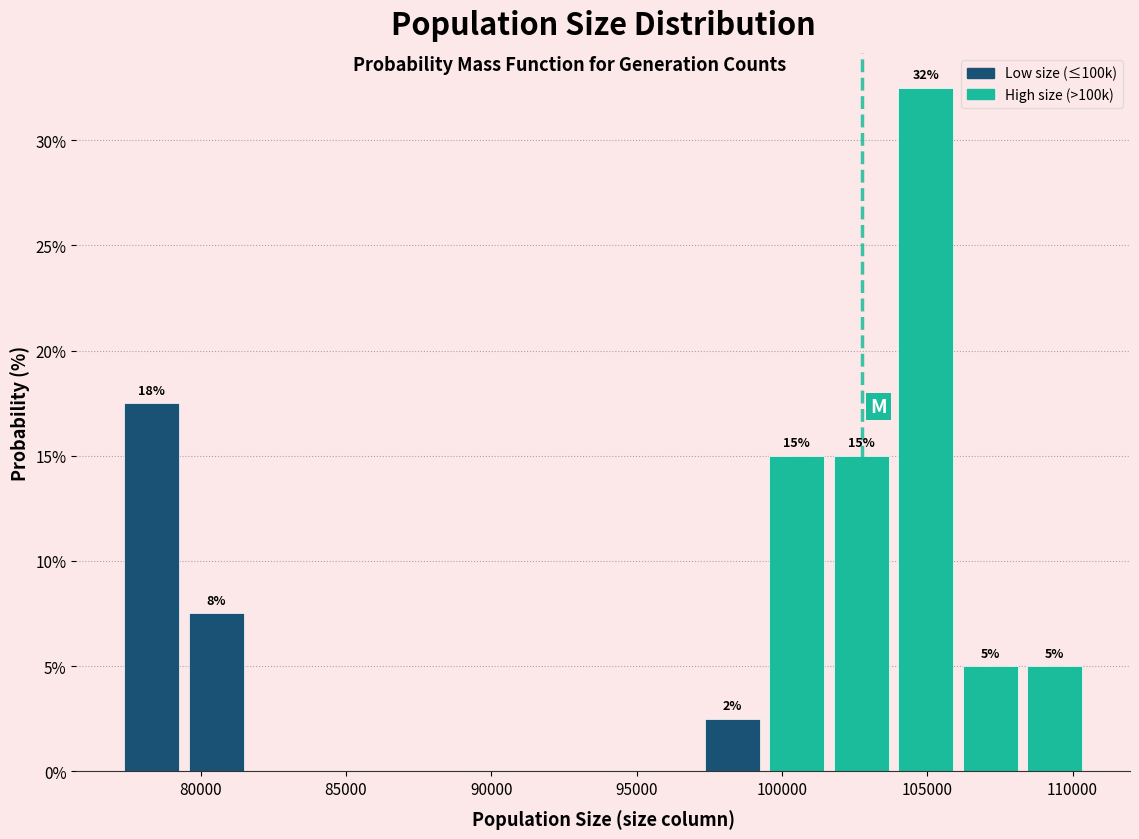

Which range on the x-axis has the tallest bar?

104000 to 106000